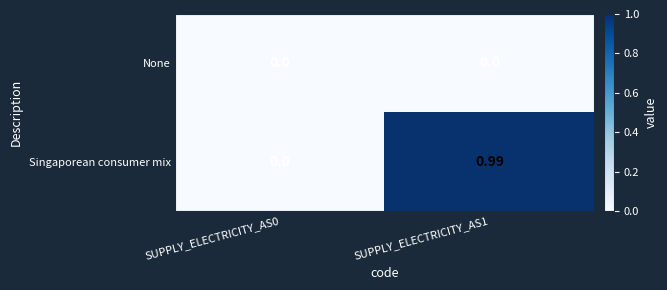

List the series in order of their overall mean, highest first.

Singaporean consumer mix, None